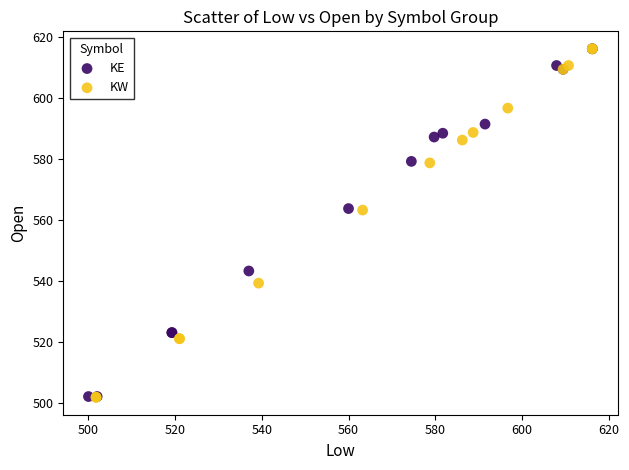

Which series has the largest Y range (max minus min)?

KW